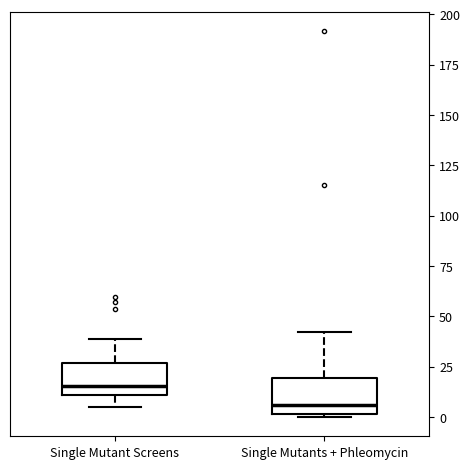

Where is the upper edge of the box for Single Mutants + Phleomycin on the y-axis? The values are not printed on the chart, so give them approximately, as read against the axis.

20